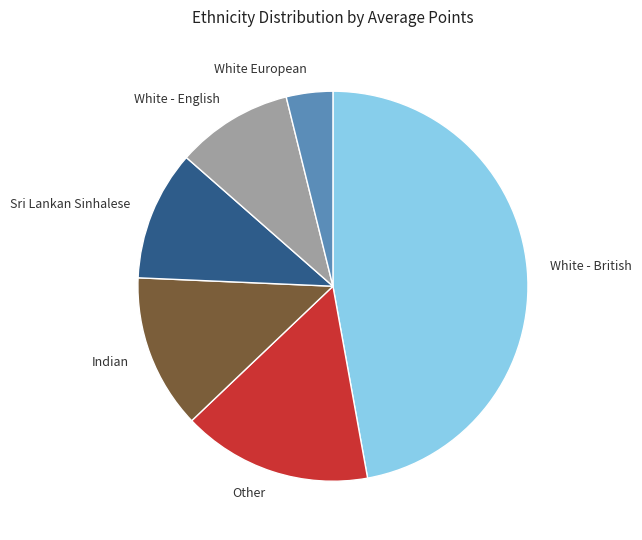

Rank the categories by value from highest to lowest.

White - British, Other, Indian, Sri Lankan Sinhalese, White - English, White European